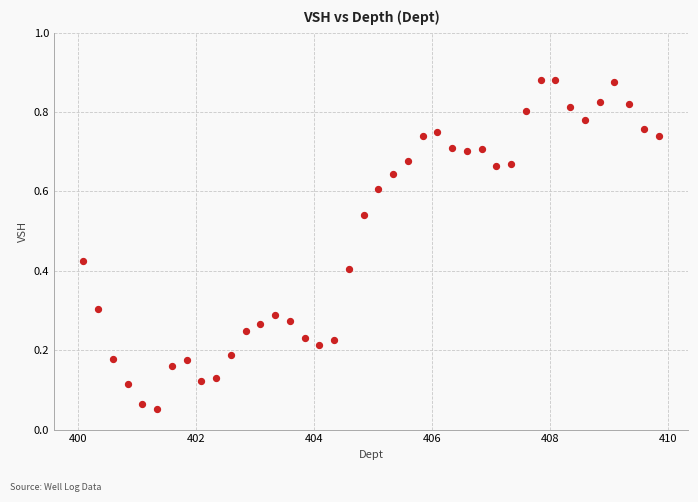

How many data points are displayed?

40